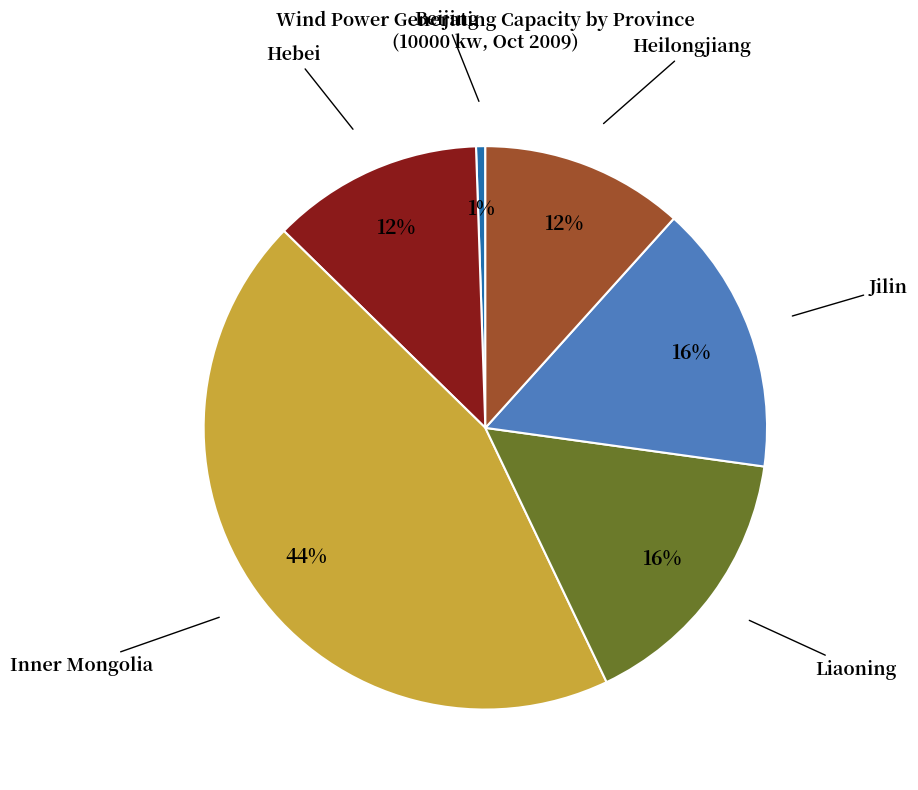

To the nearest percent, what is the average slice percentage?

17%